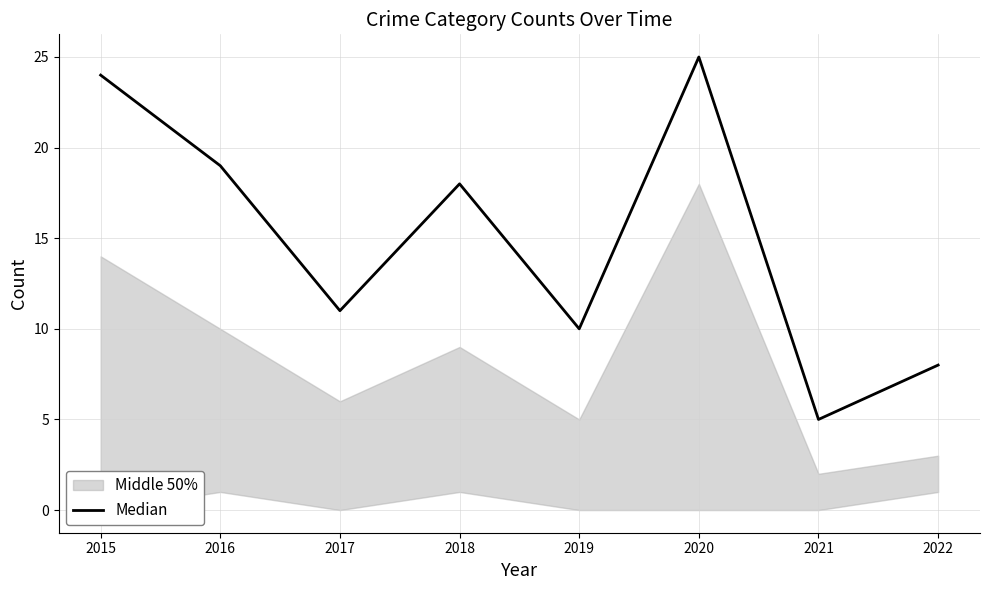

At which label does Median reach its peak?

2020